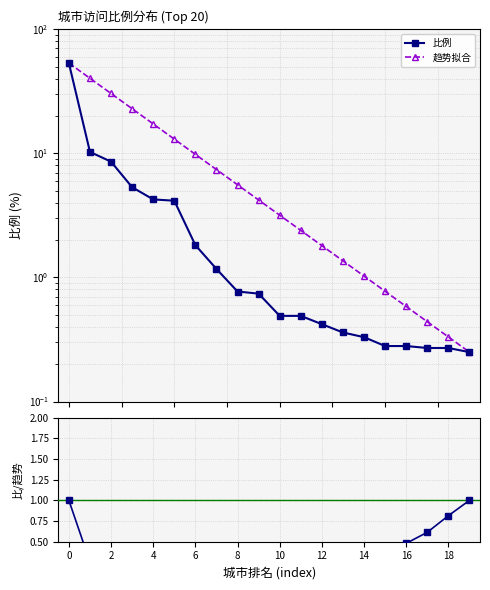

Which series changed the most between 8 and 16?

趋势拟合